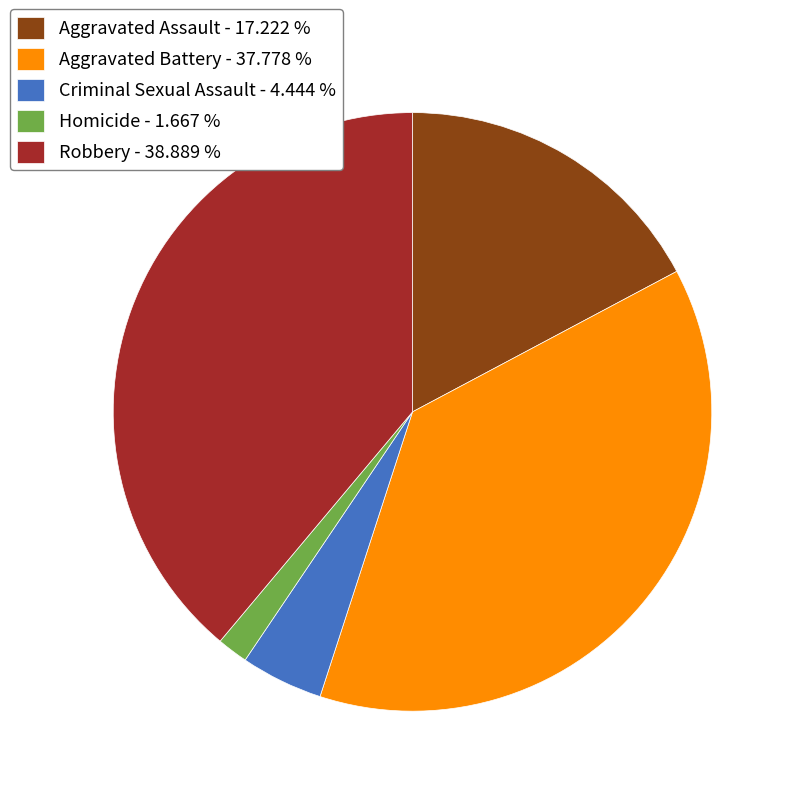

Is the sum of Aggravated Assault - 17.222 % and Homicide - 1.667 % greater than half?

No